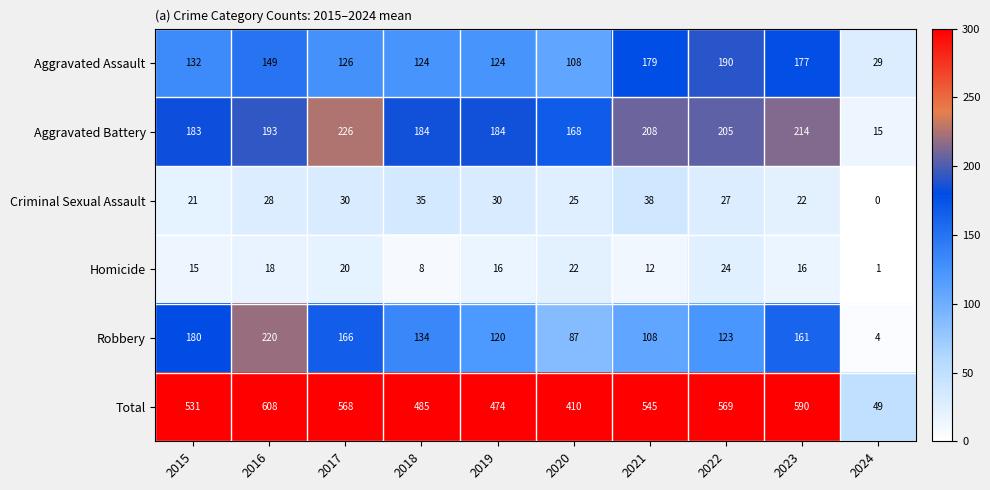

What is the difference between the Homicide values at 2018 and 2021?

4